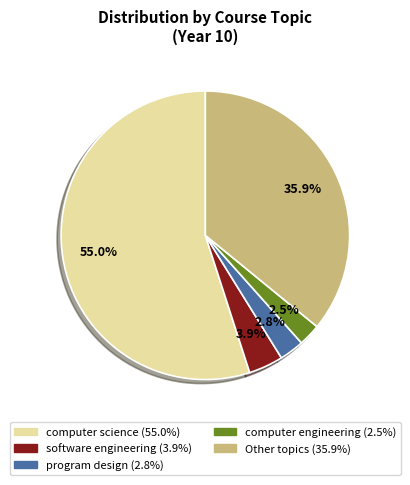

Is there a majority slice in this chart?

Yes